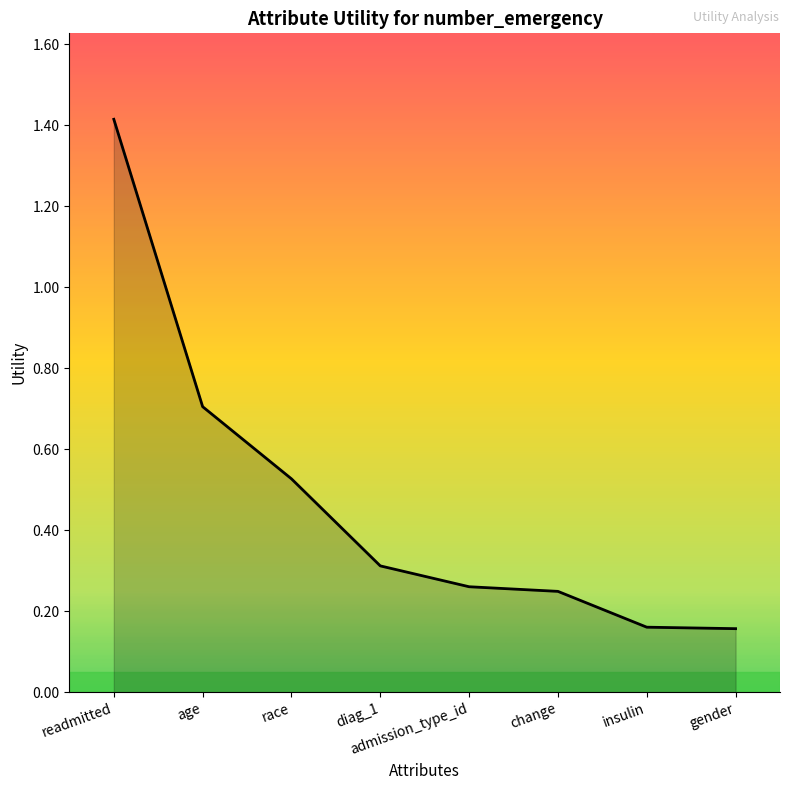

Which label corresponds to the largest value in the chart?

readmitted